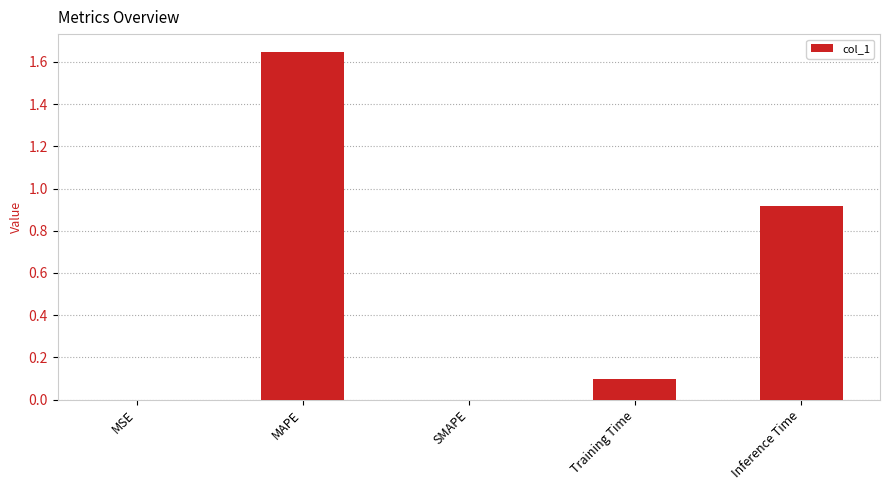

The value at MAPE is 2.4. True or false?

False